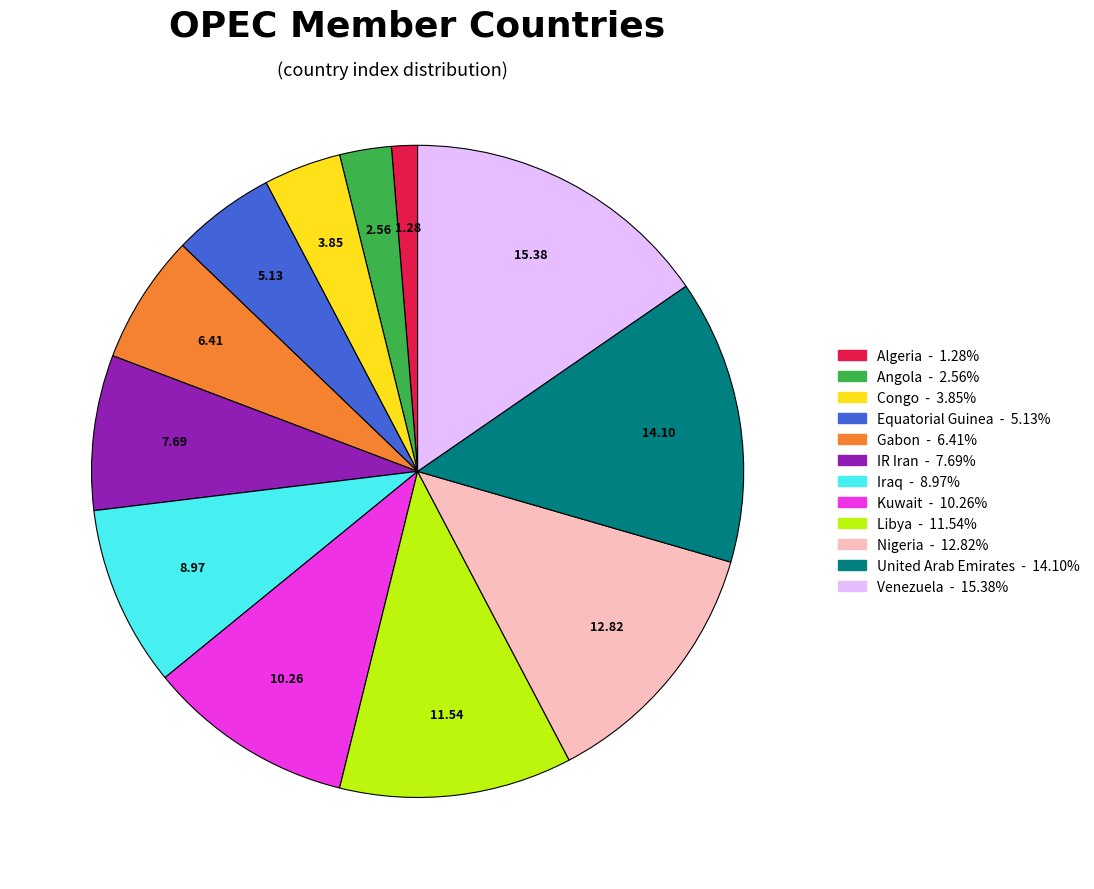

Which has a higher value, Gabon or Equatorial Guinea?

Gabon